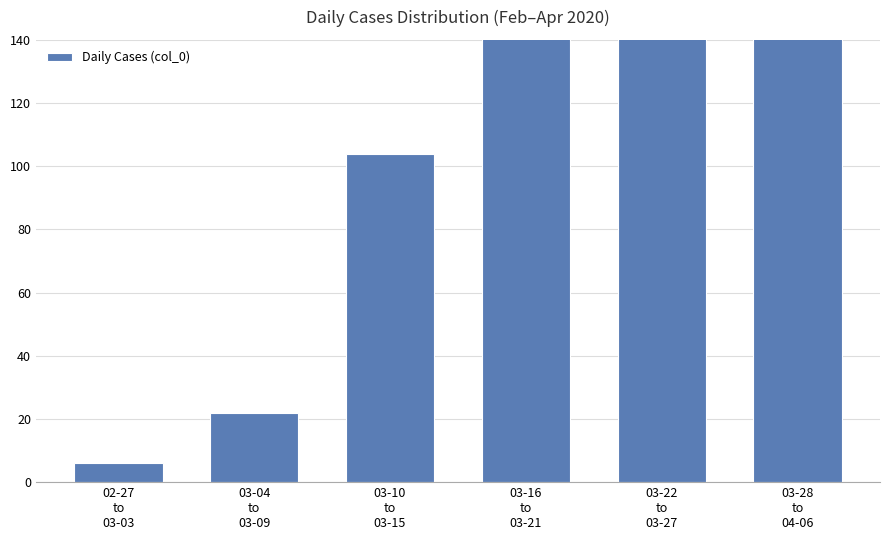

What is the maximum value shown in the chart?

879